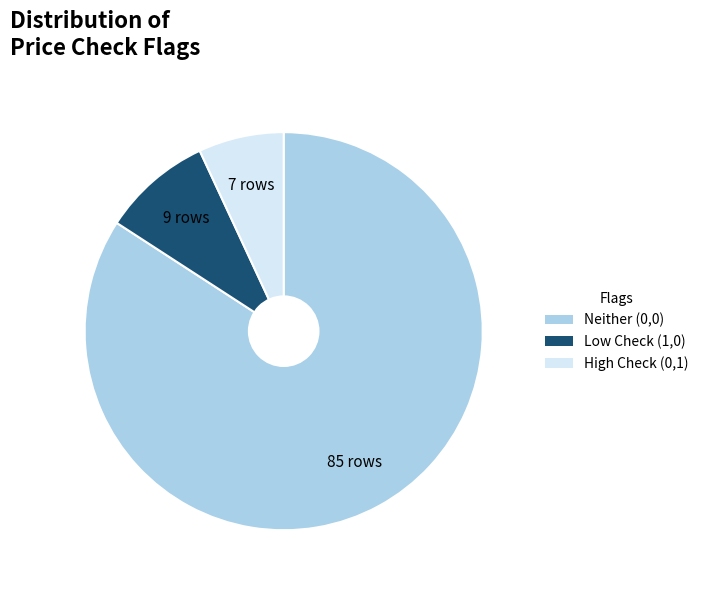

Is there any slice that represents more than half of the pie?

Yes